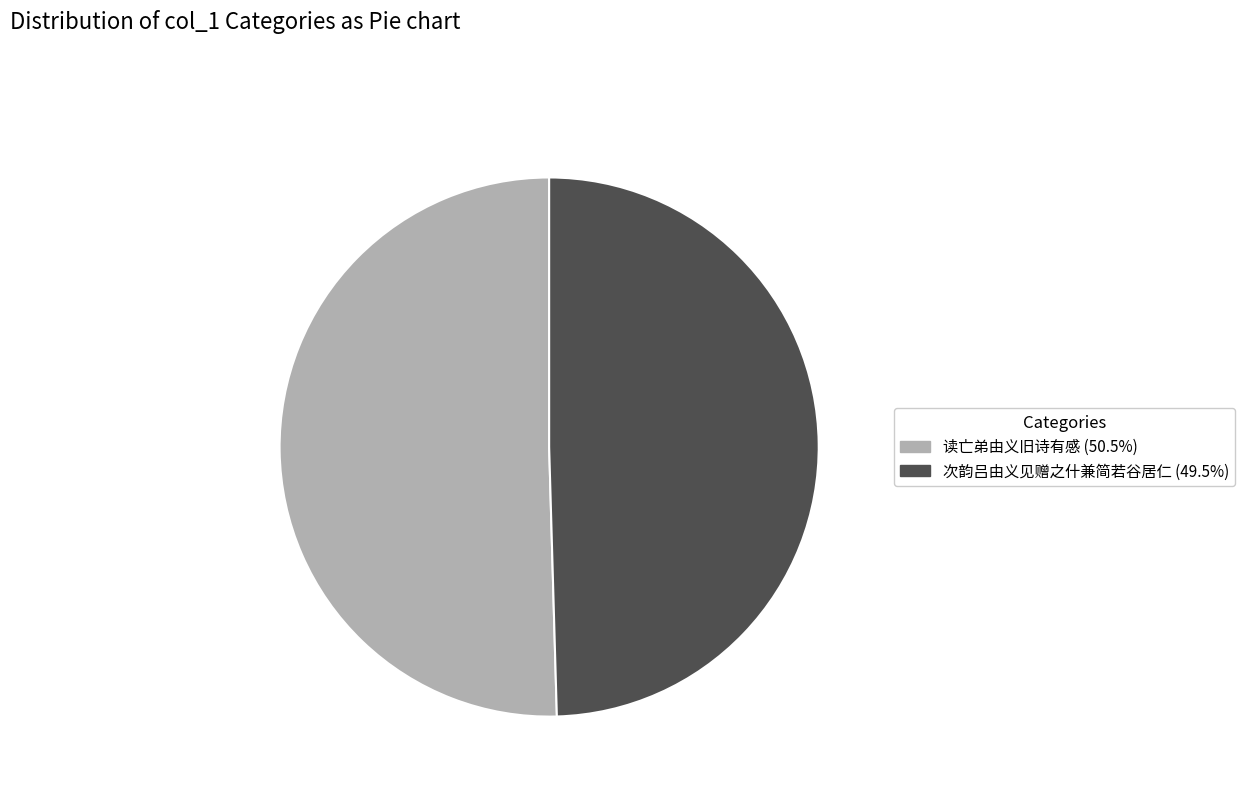

Which category has the biggest portion of the pie?

读亡弟由义旧诗有感